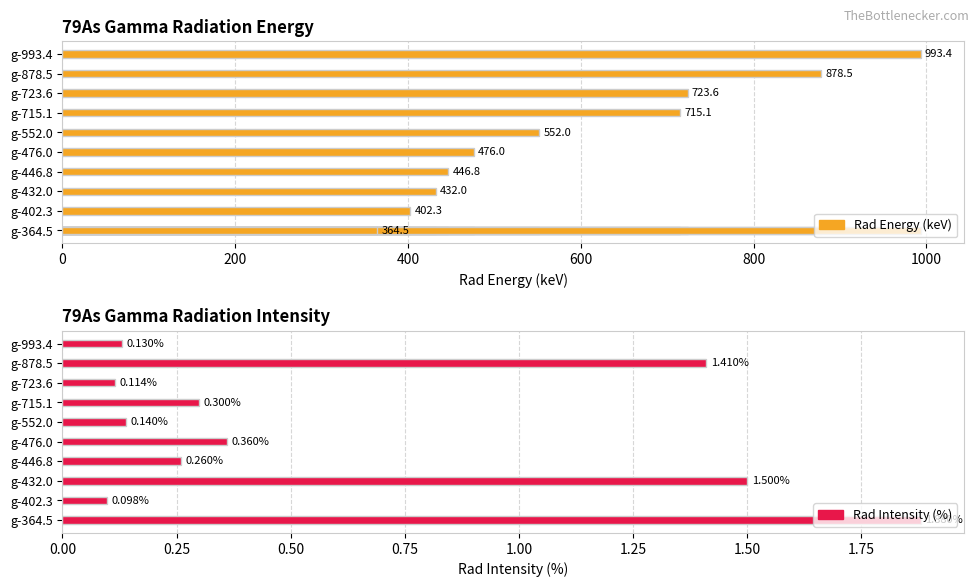

How many bars are there in each group?

2